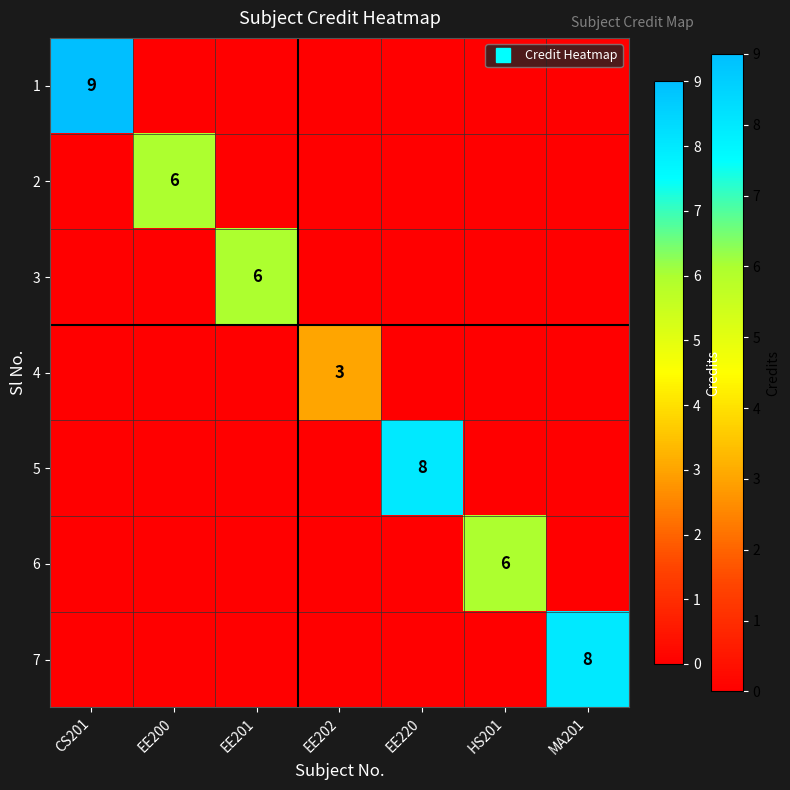

List the labels in order of 4 value, largest first.

EE202, CS201, EE200, EE201, EE220, HS201, MA201